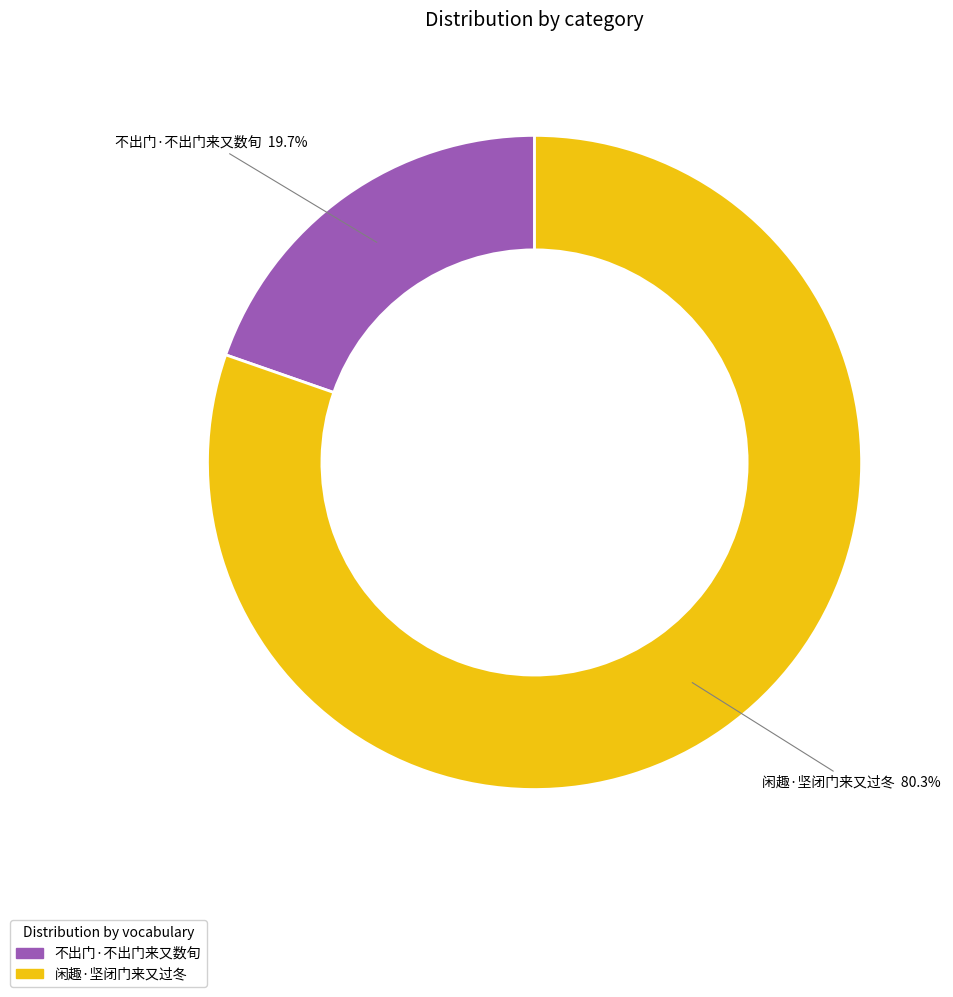

What portion of the pie excludes 不出门·不出门来又数旬?

80.3%